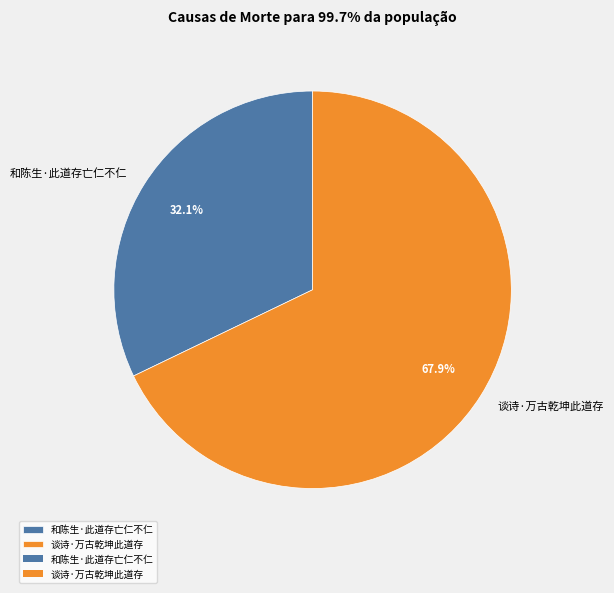

To the nearest percent, what is the combined percentage of 谈诗·万古乾坤此道存 and 和陈生·此道存亡仁不仁?

100%